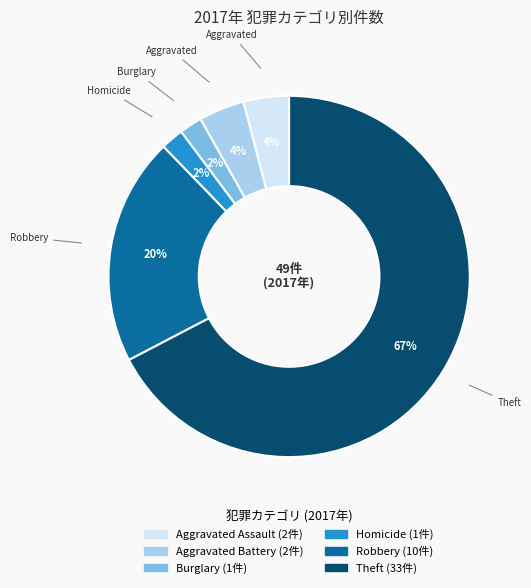

Is there any slice that represents more than half of the pie?

Yes